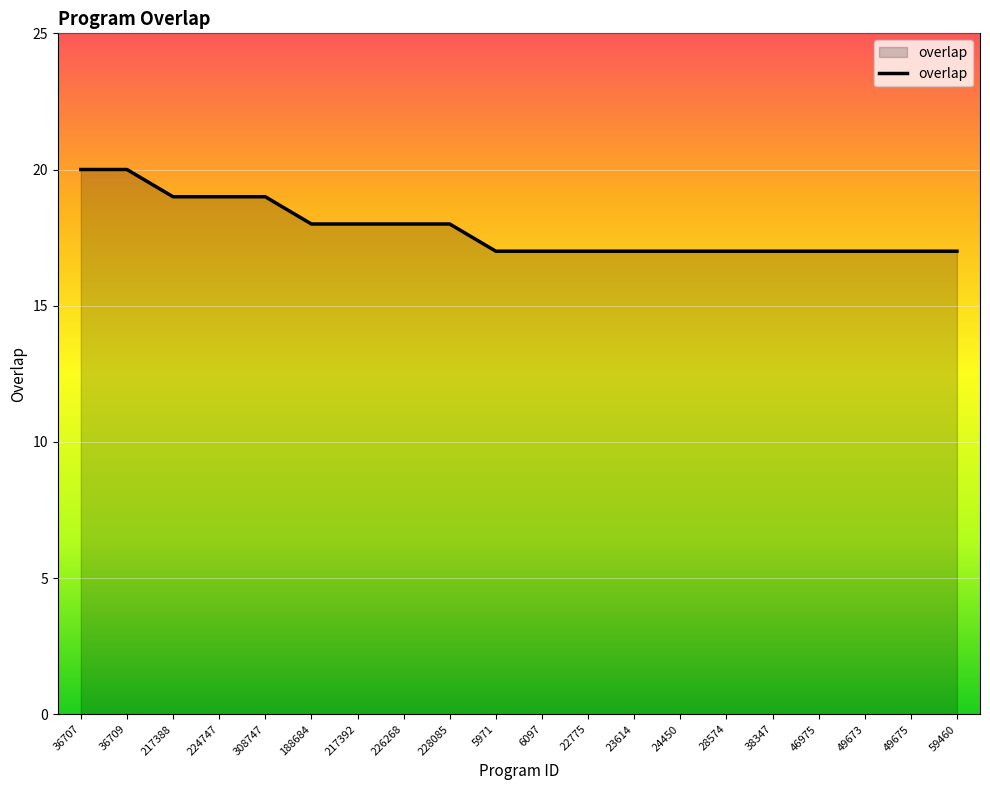

What is the difference between the maximum and minimum values?

3